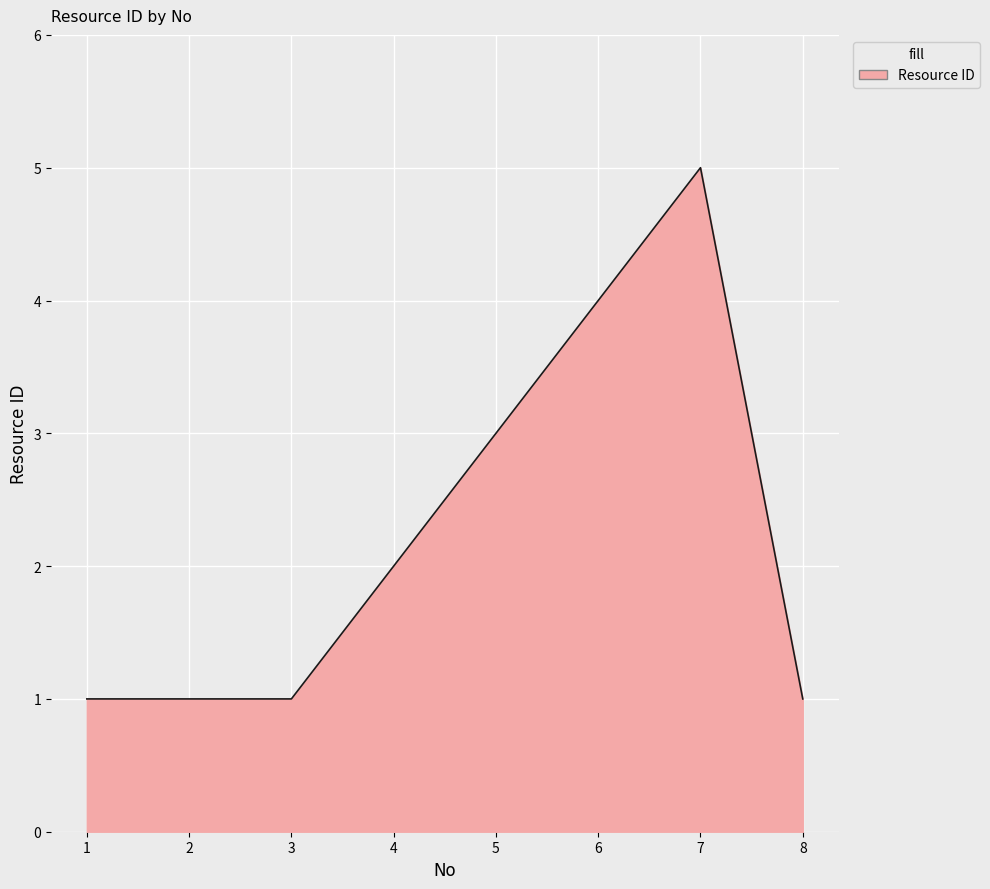

What is the difference between the maximum and second lowest values?

4